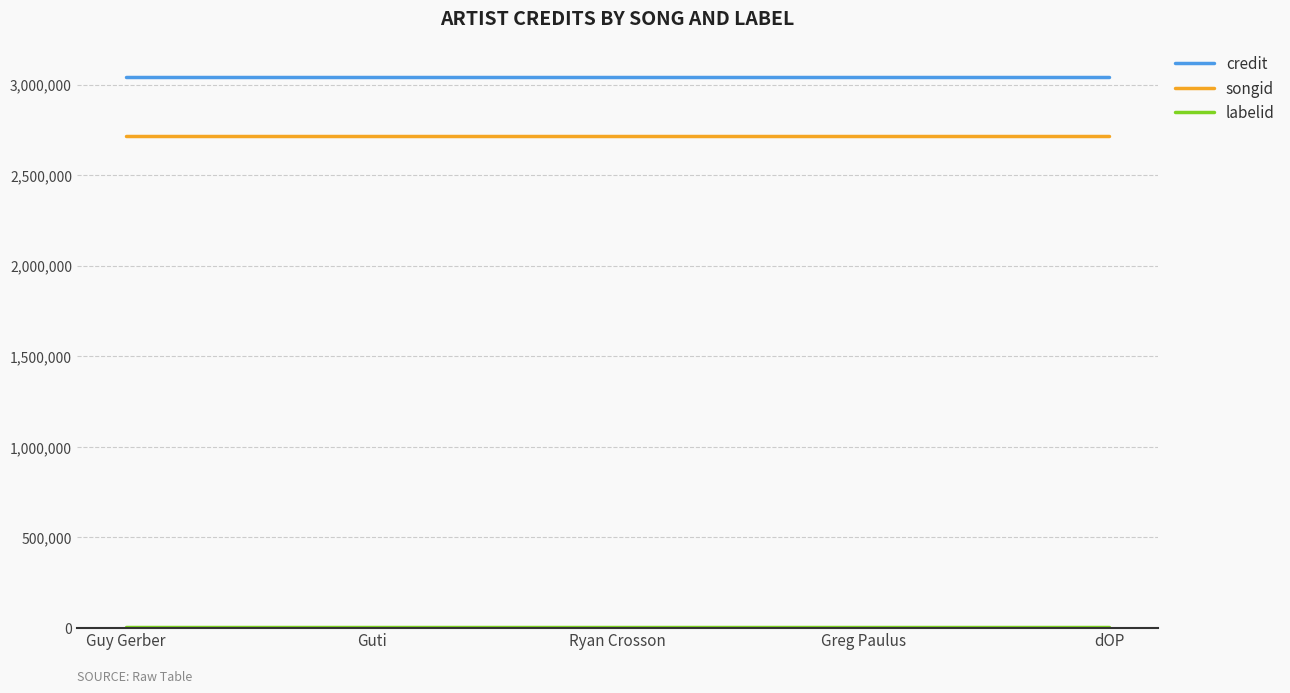

What is the maximum value shown in the chart?

3042480